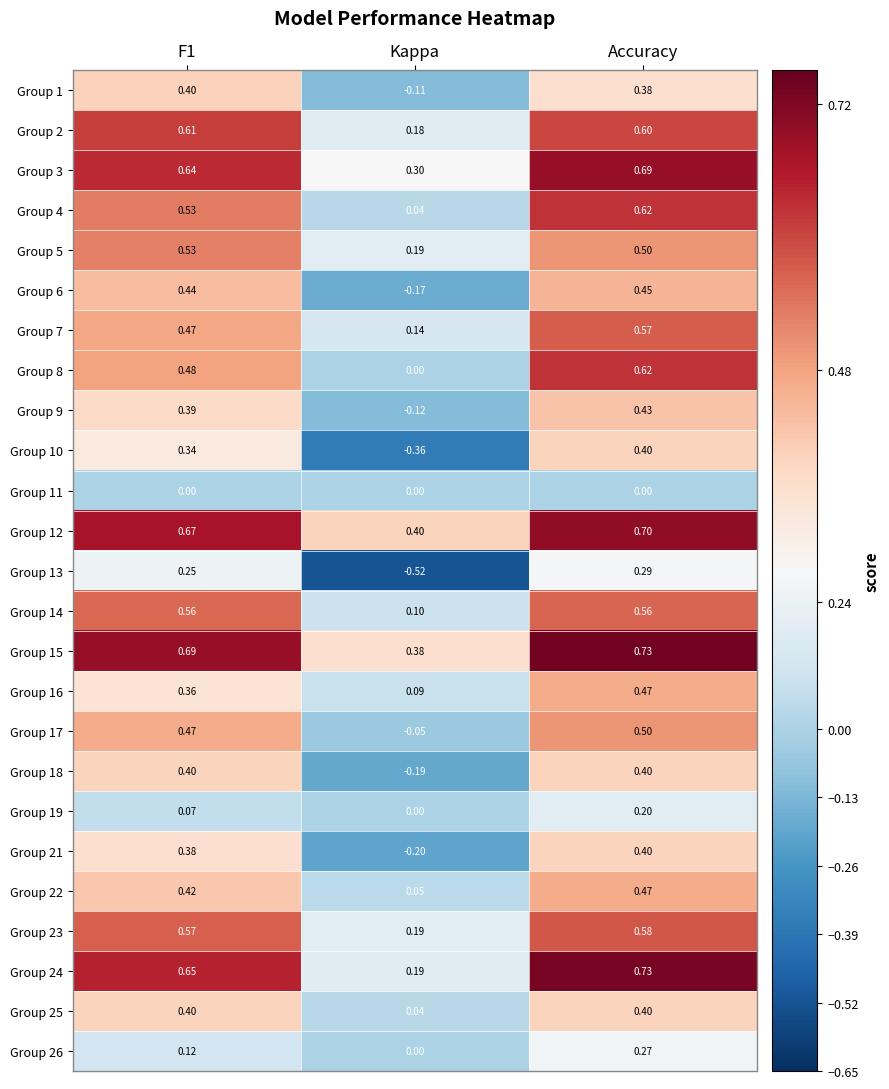

At which category is the sum across all series the highest?

Accuracy